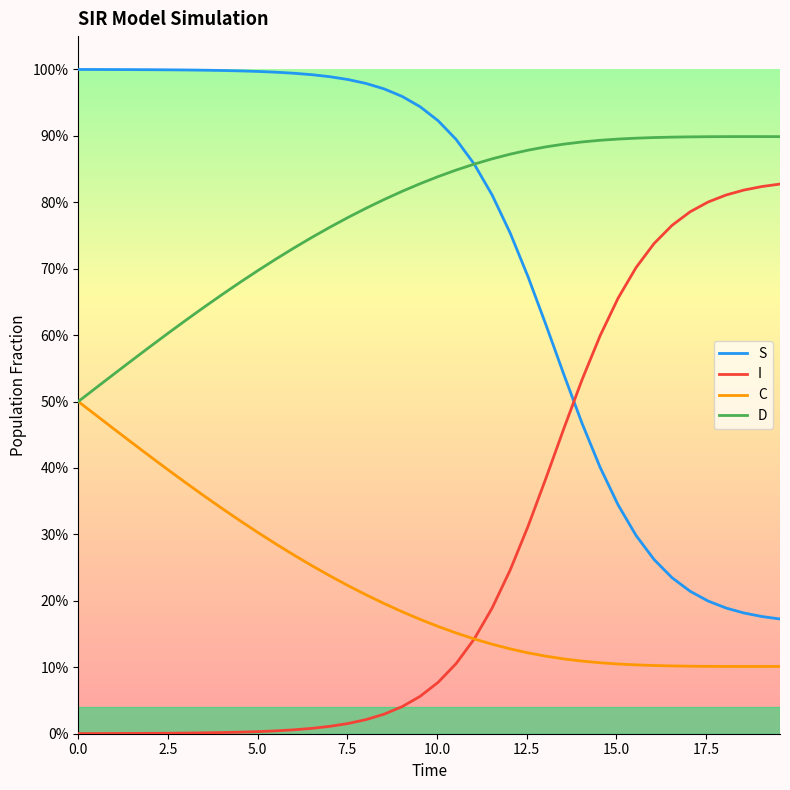

Does the chart have visible grid lines?

No